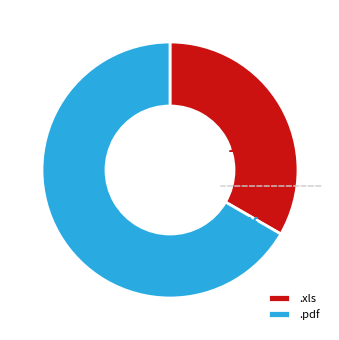

Rank the categories by value from lowest to highest.

.xls, .pdf